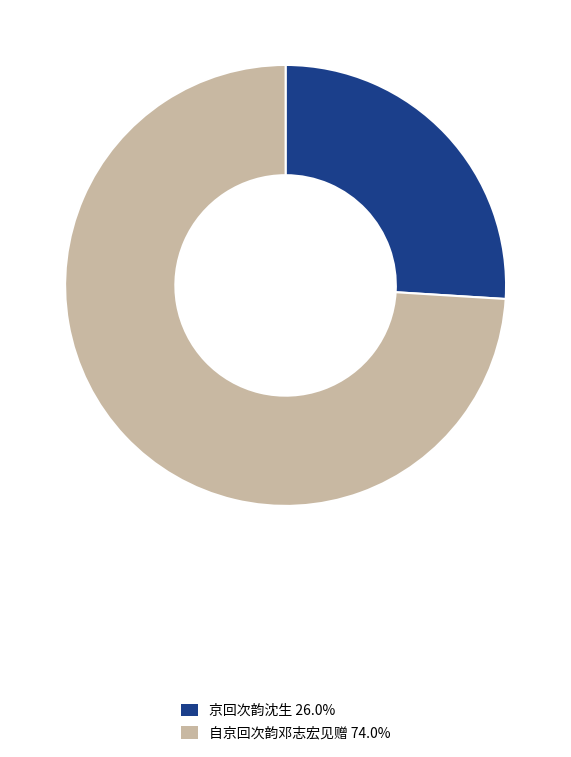

Is the sum of 自京回次韵邓志宏见赠 74.0% and 京回次韵沈生 26.0% greater than half?

Yes